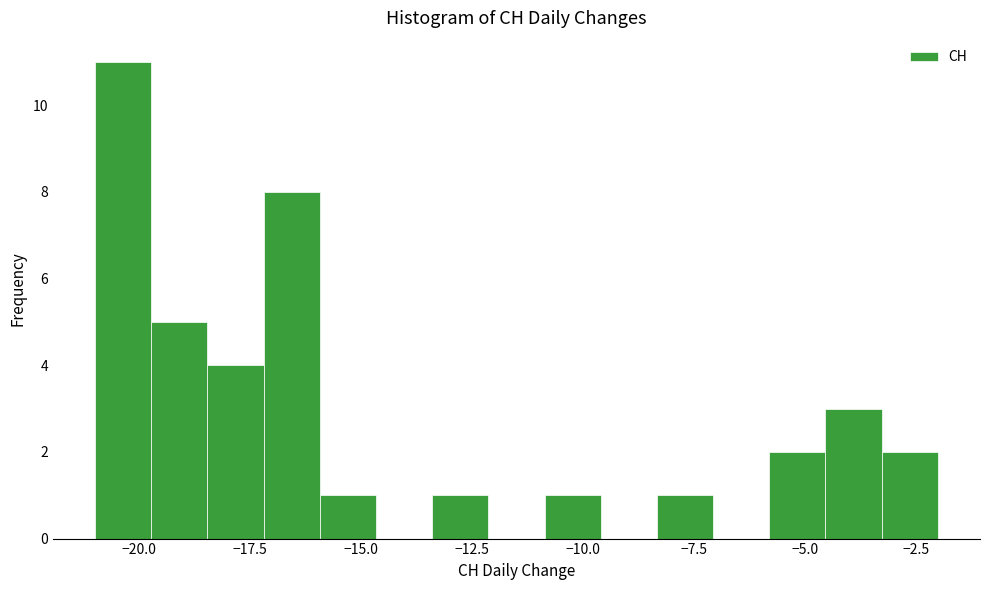

Read against the x-axis, roughly where is the centre of the tallest bar?

-20.5